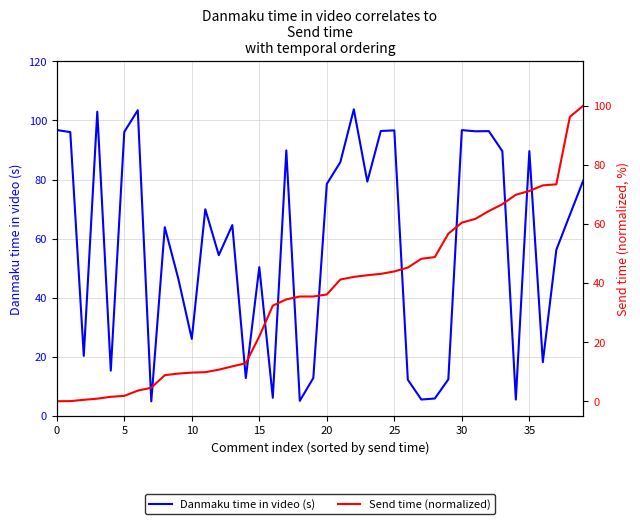

Between which two adjacent categories do Danmaku time in video (s) and Send time (normalized) first intersect?

13 and 14